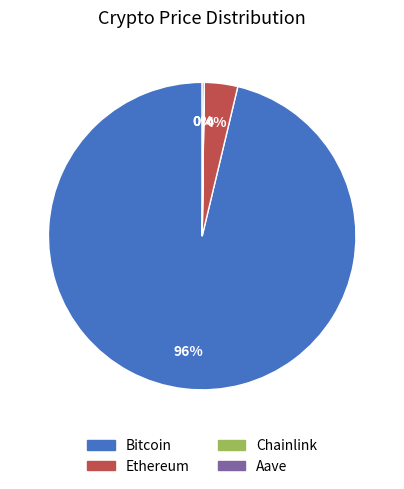

True or false: Ethereum accounts for 12% of the total.

False